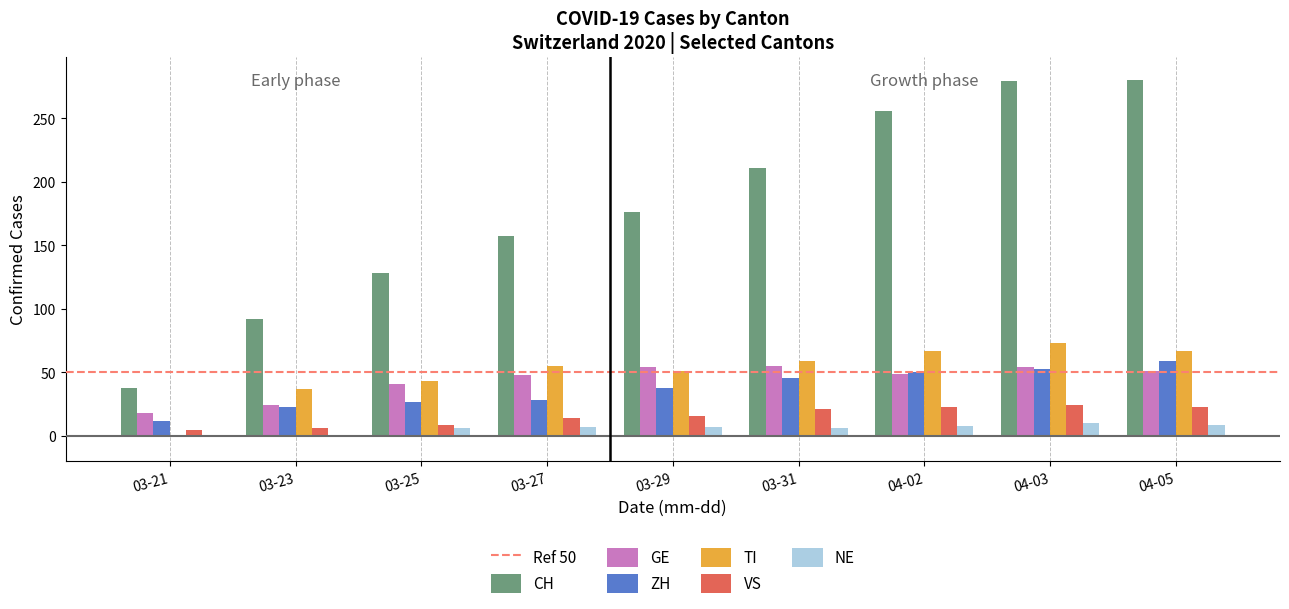

The ZH series shows 12 at 03-21. True or false?

True